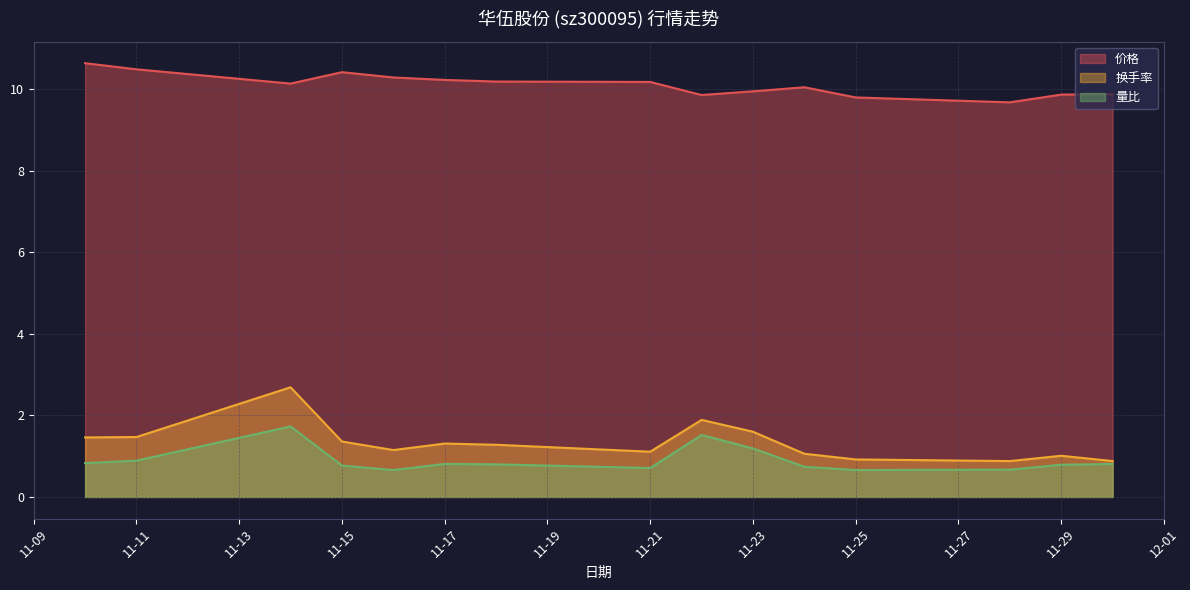

True or false: 换手率 and 量比 intersect in this chart.

False